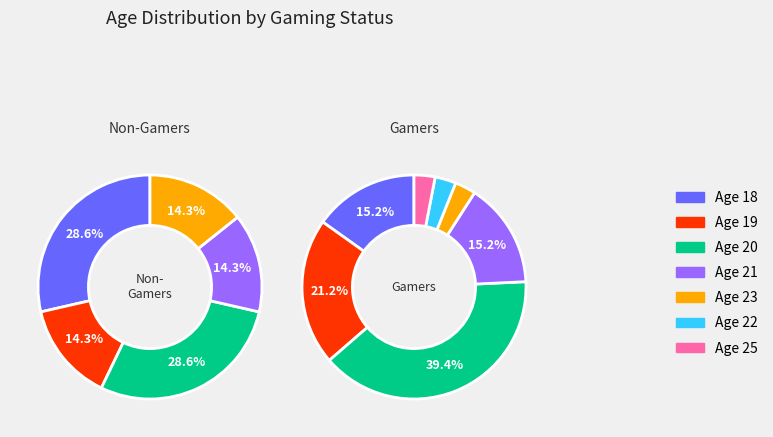

Does 20 represent more than half of the total?

No